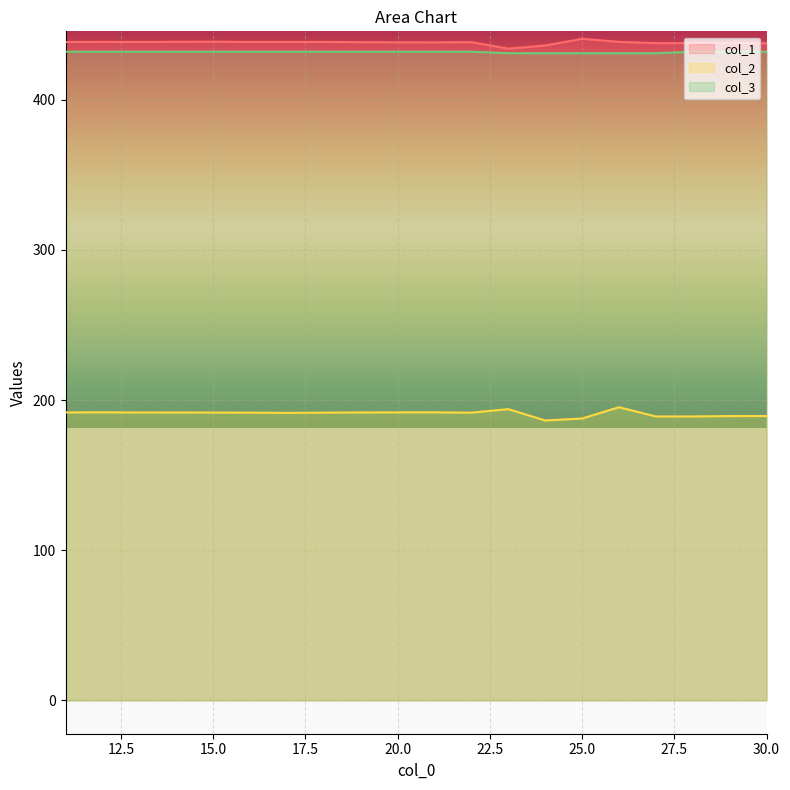

What is the value of the col_1 point at the 20th from the left?

437.7